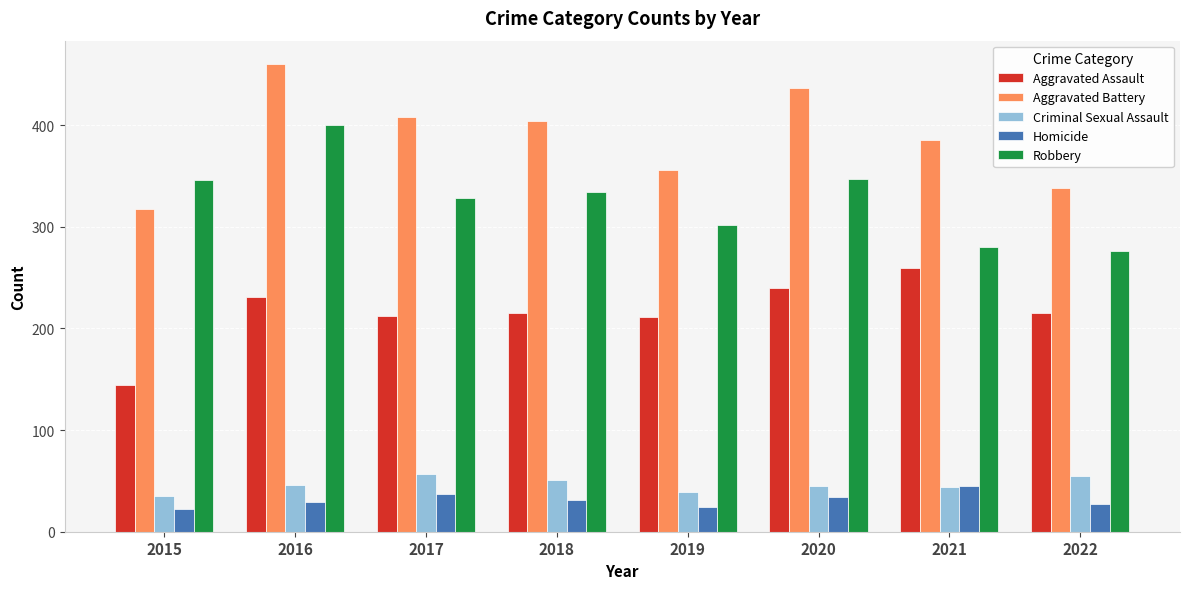

Which series has the largest range (max minus min)?

Aggravated Battery